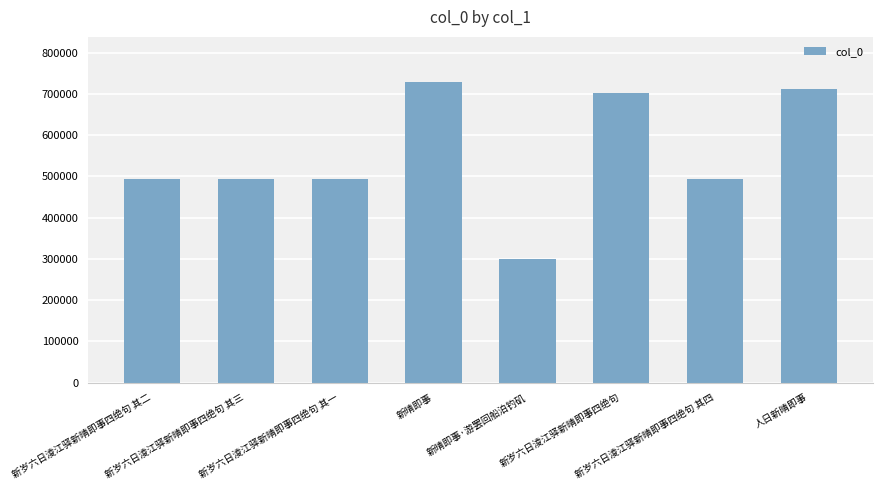

What is the label of the 1st bar from the left?

新岁六日淩江驿新晴即事四绝句 其二